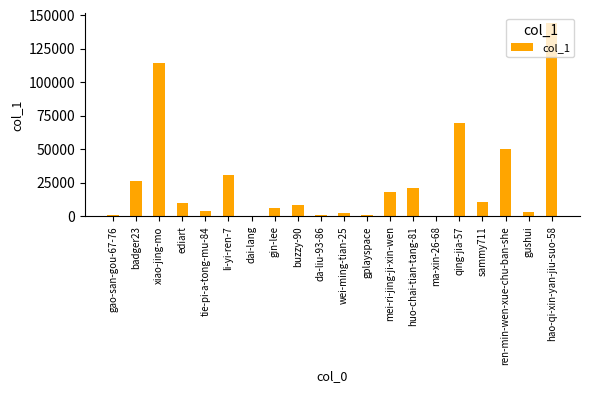

What is the sum of all values?

521257